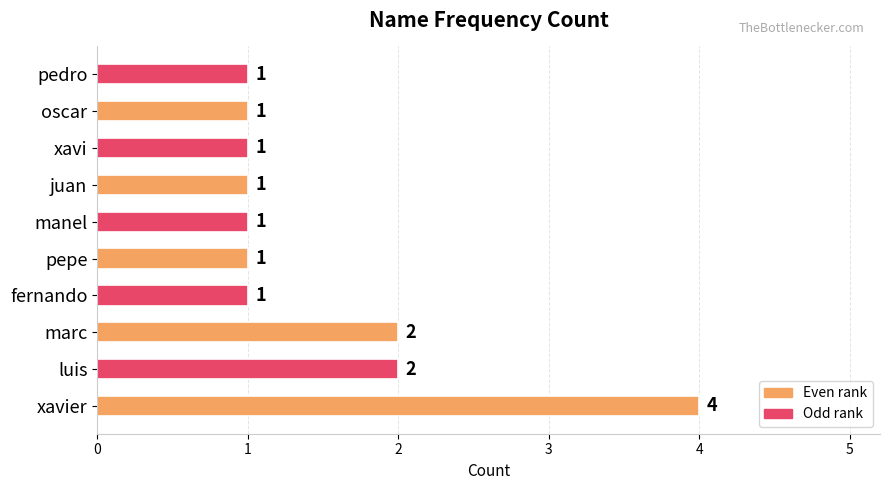

Which has a higher value, manel or luis?

luis